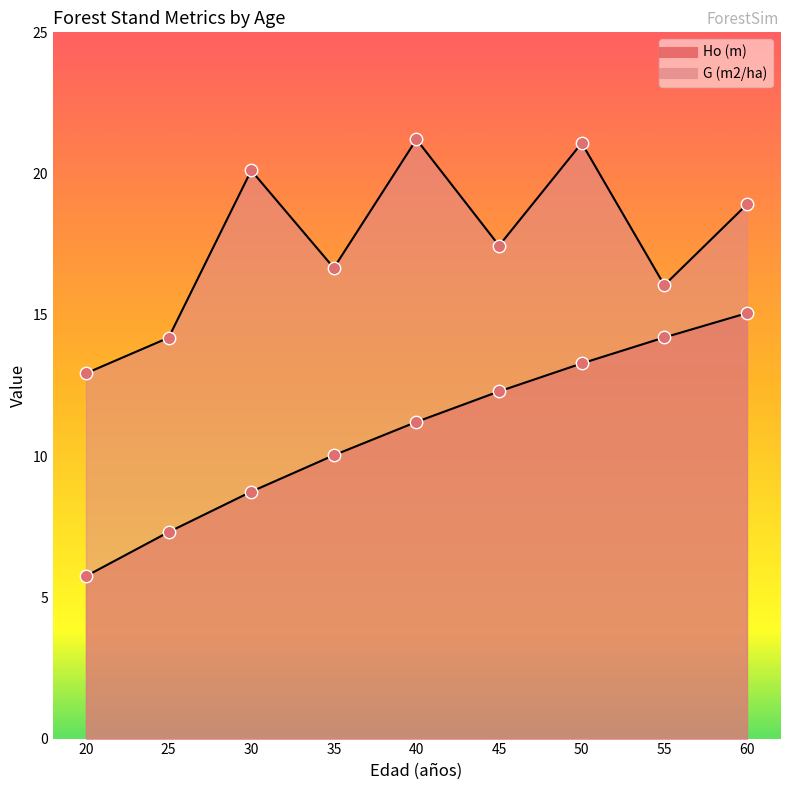

Which series has the largest Y range (max minus min)?

Ho (m)